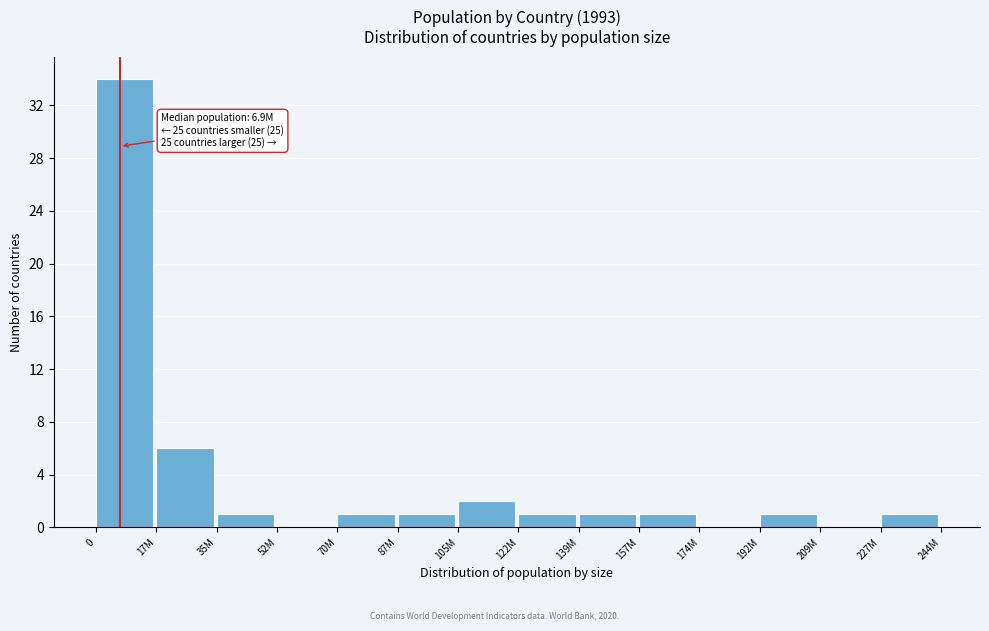

Reading left to right, extract all data points from this chart.

0=34	17M=6	35M=1	52M=0	70M=1	87M=1	105M=2	122M=1	139M=1	157M=1	174M=0	192M=1	209M=0	227M=1